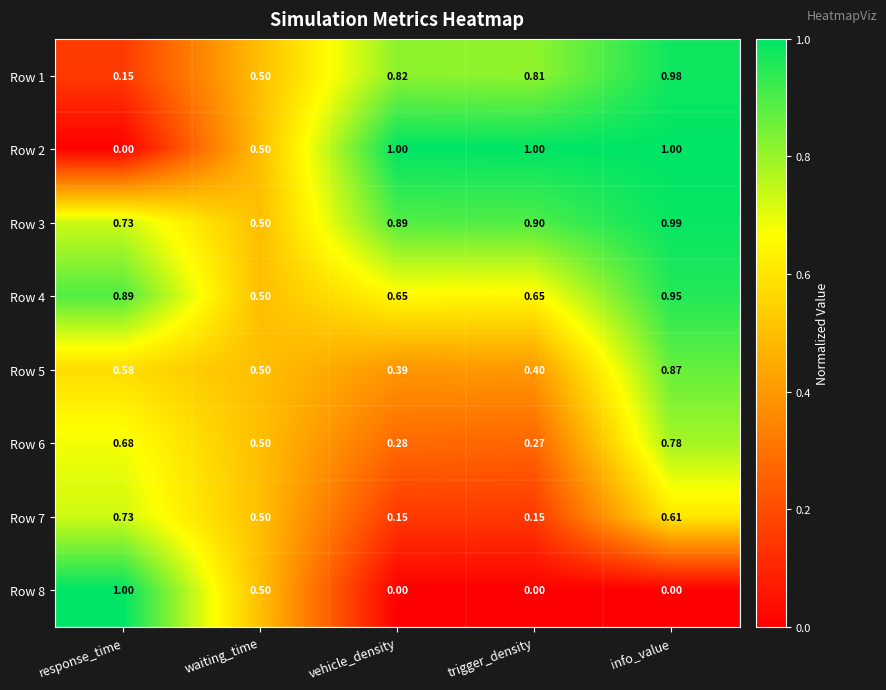

Which category has the highest value in the Row 7 series?

response_time